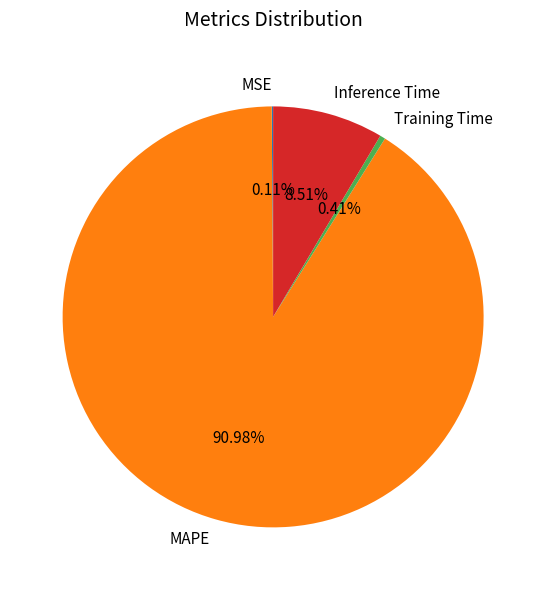

Which slice is the largest?

MAPE